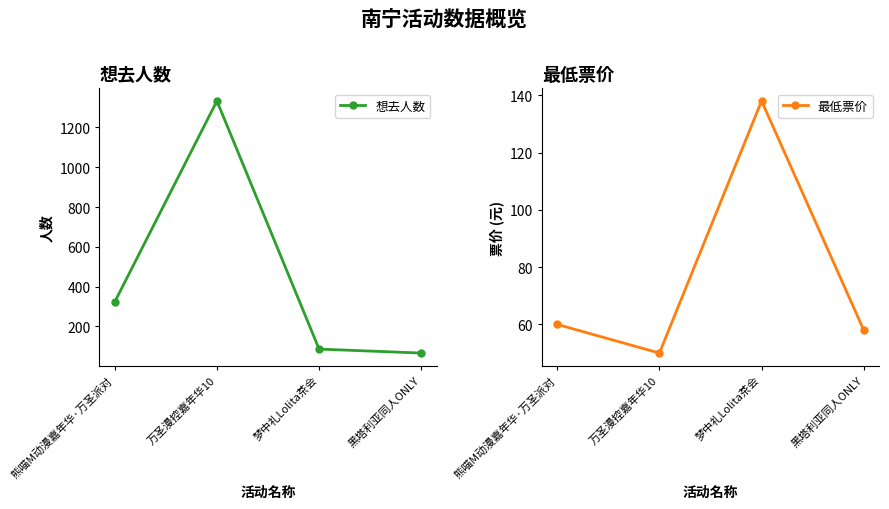

What is the sum of all 最低票价 values?

306